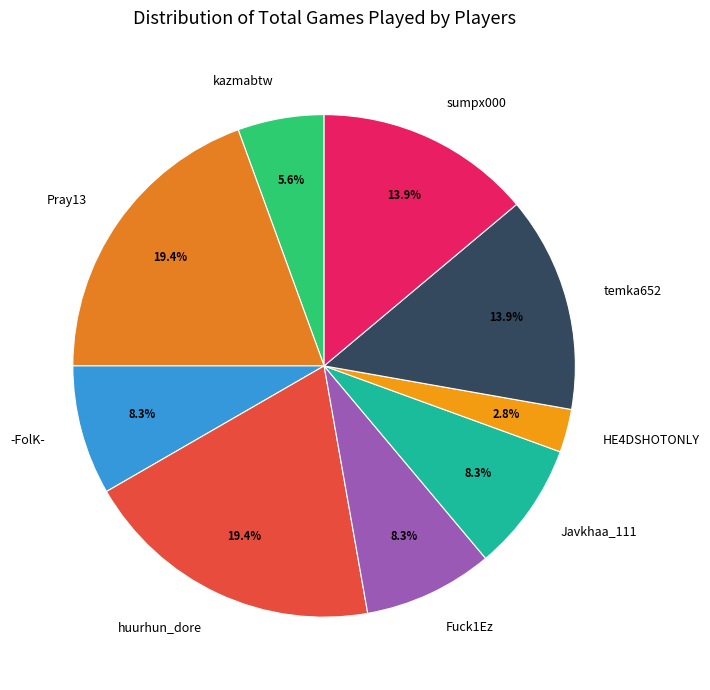

How many slices are in this pie chart?

9